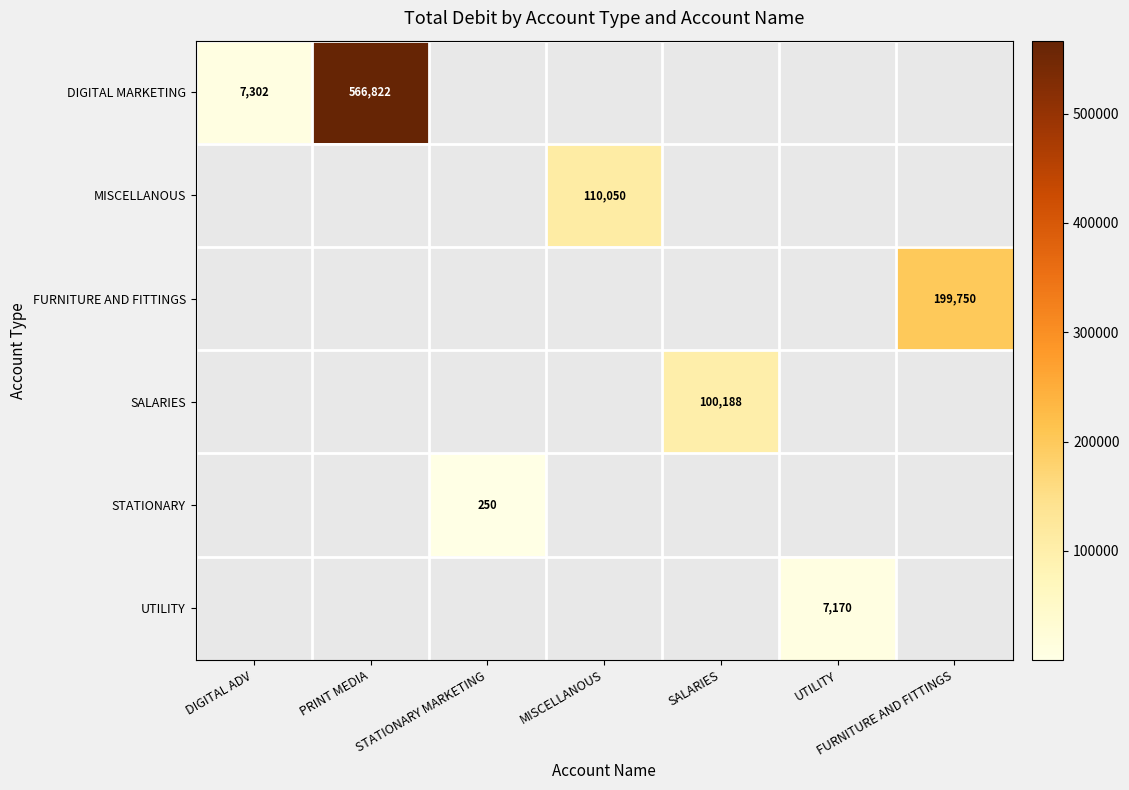

What is the maximum value shown in the chart?

566822.0